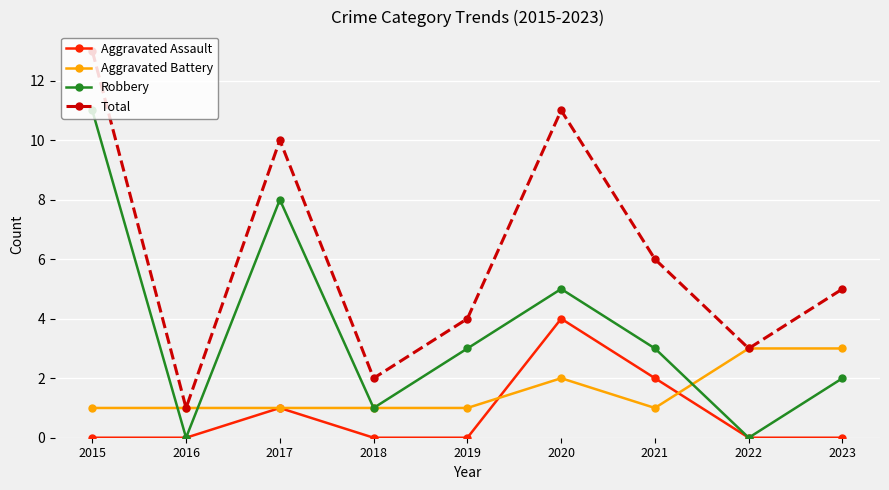

Is it true that Total equals 13 at 2015?

True